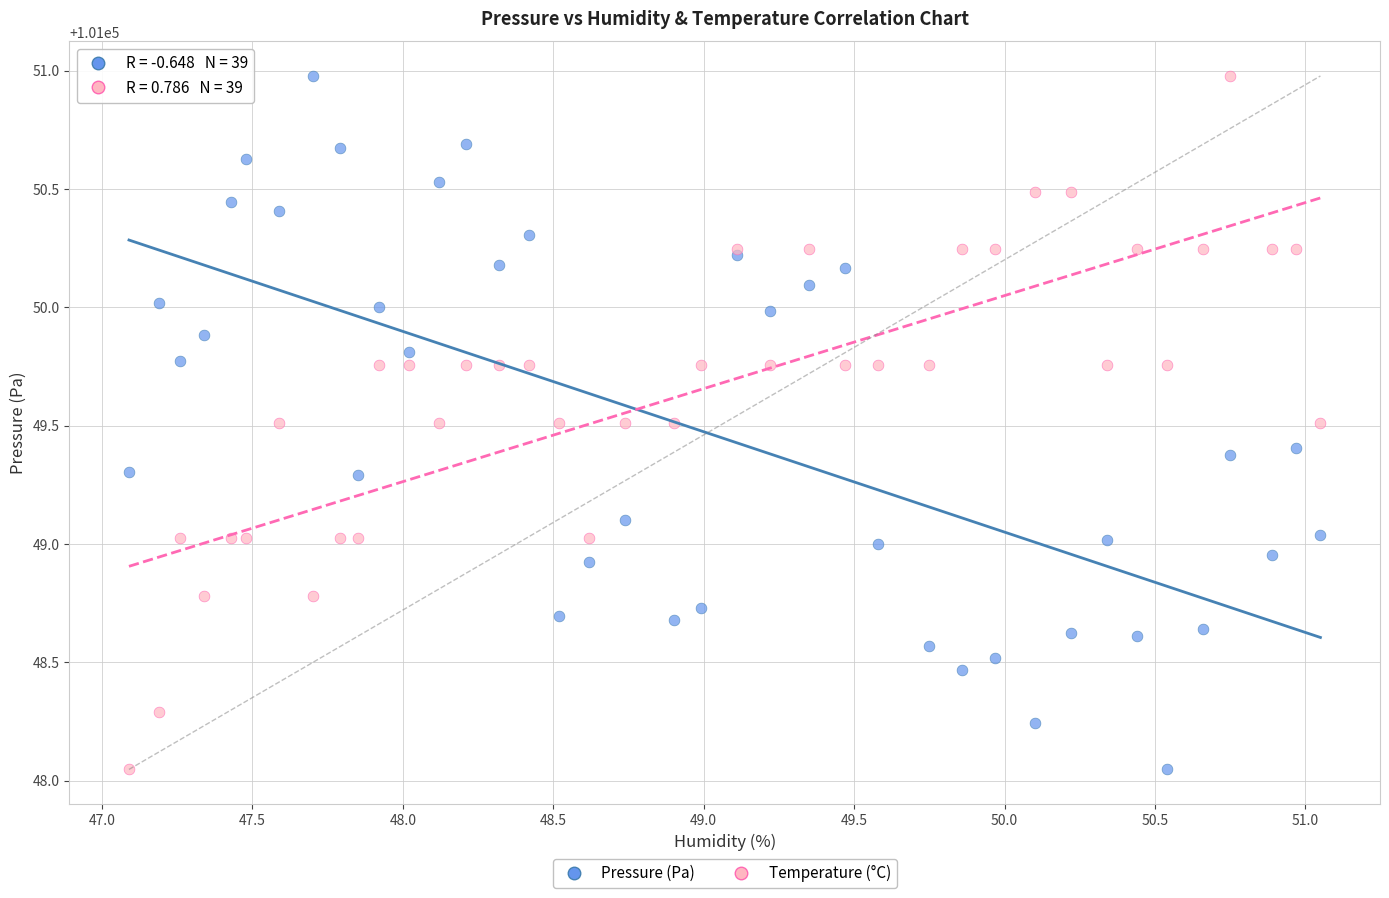

What is the X range (max minus min) for the scatter plot?

4.0